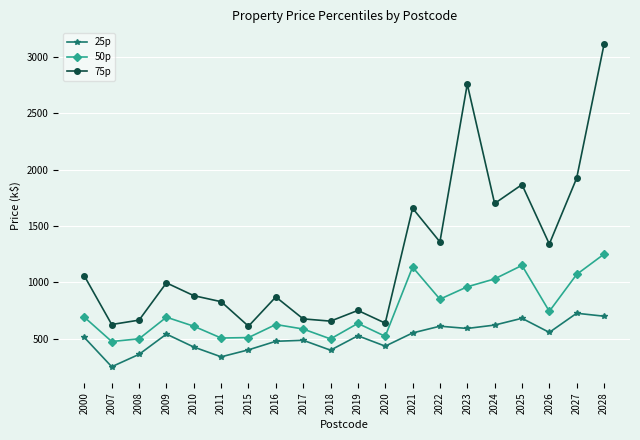

At which category does 25p reach its first local peak?

2009